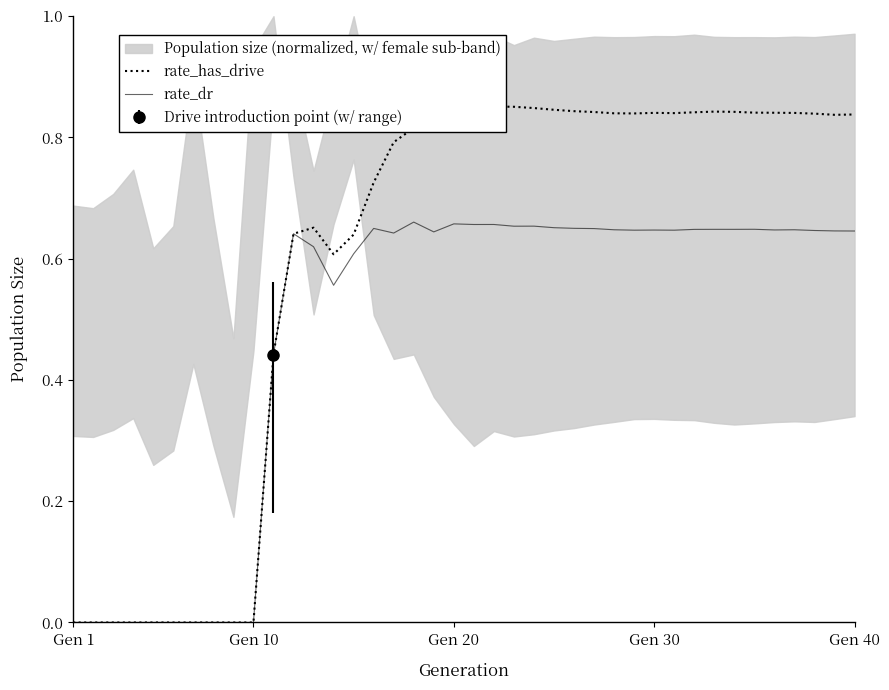

Reading left to right, list all the values displayed in this chart.

rate_has_drive: 0.0	0.0	0.0	0.0	0.0	0.0	0.0	0.0	0.0	0.0	0.4	0.6	0.7	0.6	0.6	0.7	0.8	0.8	0.8	0.8	0.9	0.9	0.9	0.8	0.8	0.8	0.8	0.8	0.8	0.8	0.8	0.8	0.8	0.8	0.8	0.8	0.8	0.8	0.8	0.8
rate_dr: 0.0	0.0	0.0	0.0	0.0	0.0	0.0	0.0	0.0	0.0	0.4	0.6	0.6	0.6	0.6	0.6	0.6	0.7	0.6	0.7	0.7	0.7	0.7	0.7	0.7	0.7	0.6	0.6	0.6	0.6	0.6	0.6	0.6	0.6	0.6	0.6	0.6	0.6	0.6	0.6